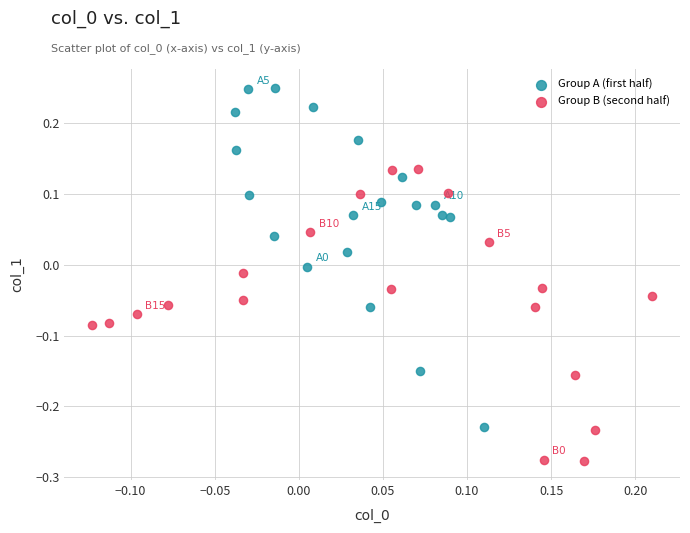

Which series contains the lowest Y value?

Group B (second half)